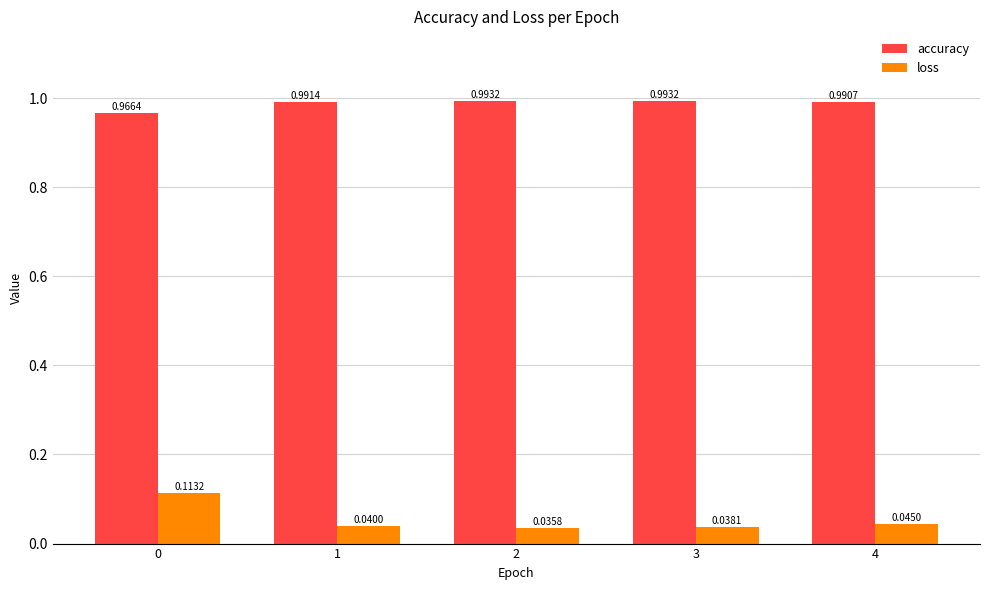

What is the spread (max minus min) of values at 4?

0.9